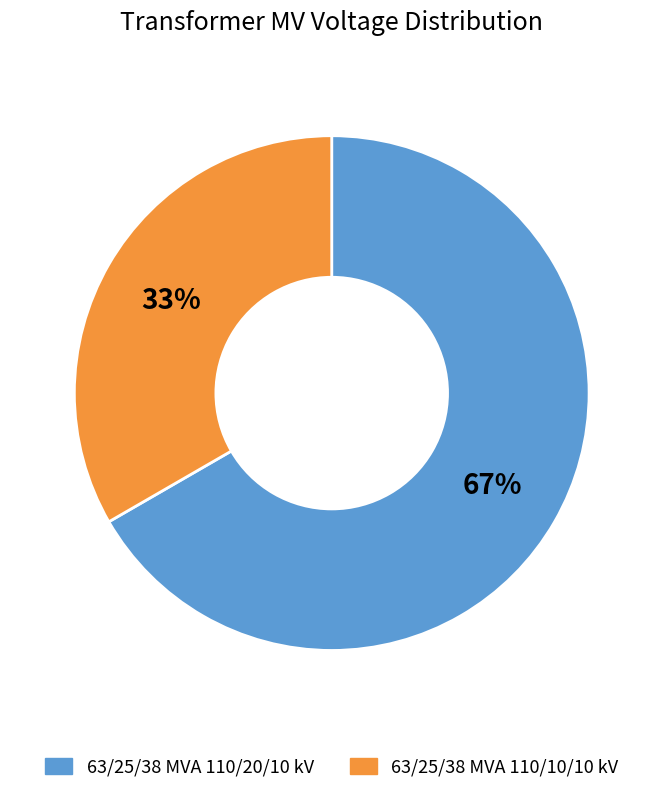

True or false: 63/25/38 MVA 110/10/10 kV accounts for 39% of the total.

False